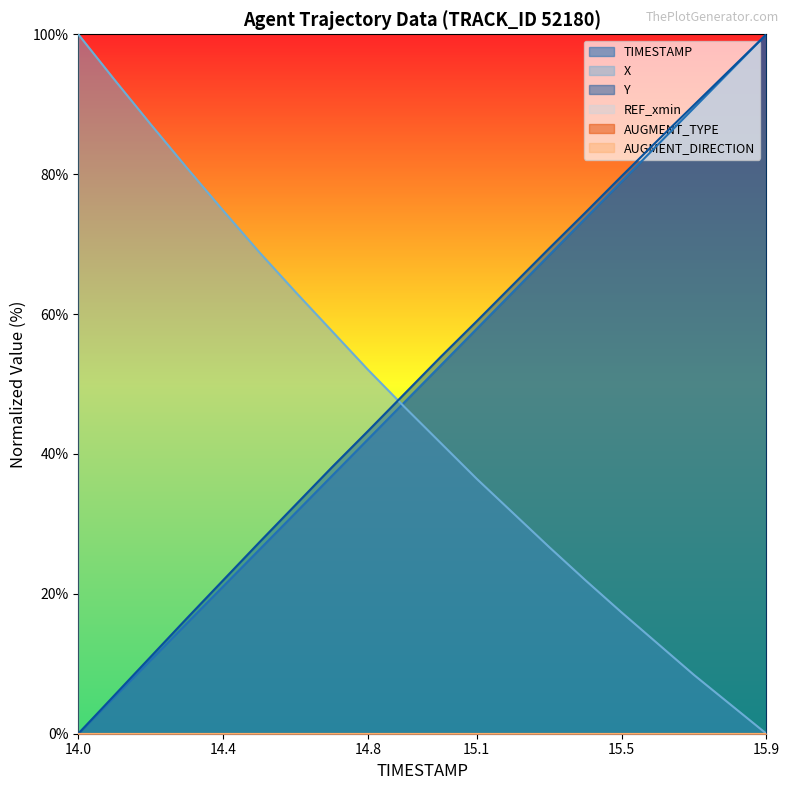

What is the difference between the maximum and second lowest values in the TIMESTAMP series?

94.7